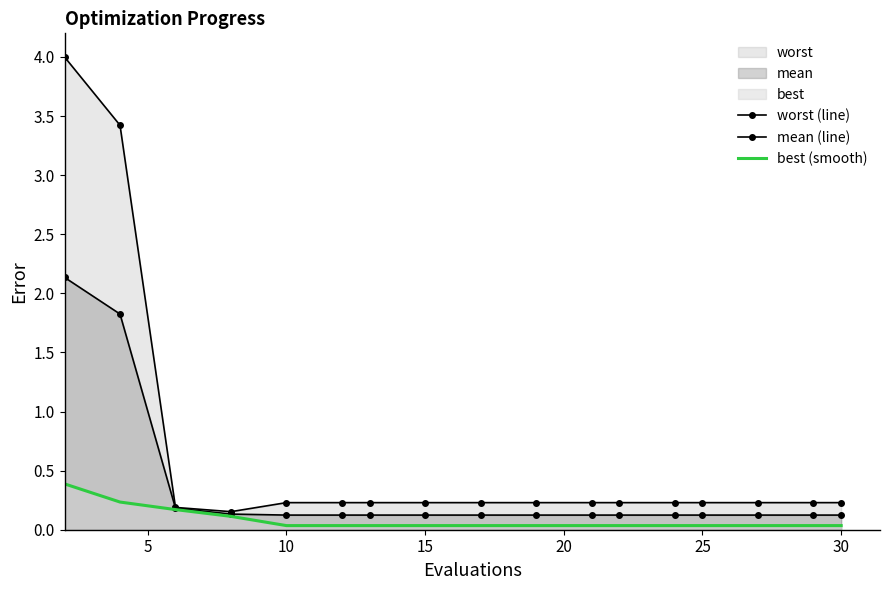

Does the chart have visible grid lines?

No